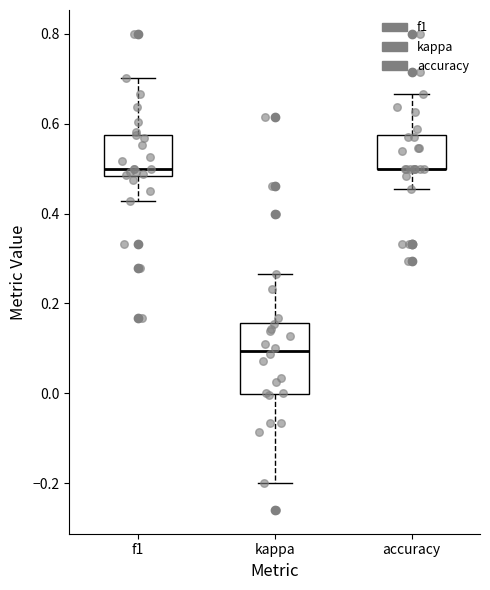

Where does the upper whisker of the box for kappa end on the y-axis? The values are not printed on the chart, so give them approximately, as read against the axis.

0.26